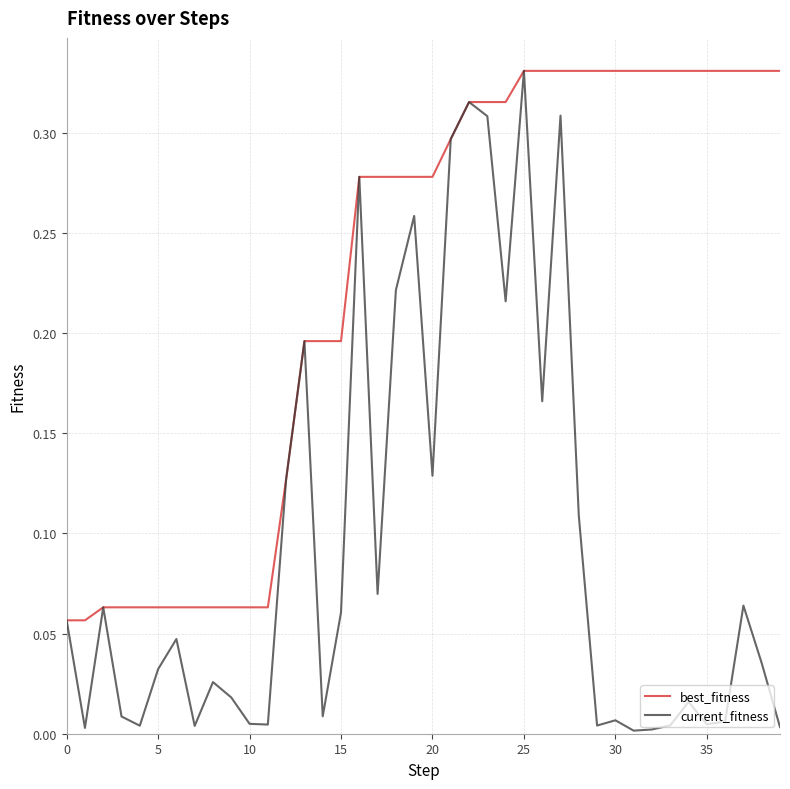

List the series in order of their overall mean, lowest first.

current_fitness, best_fitness